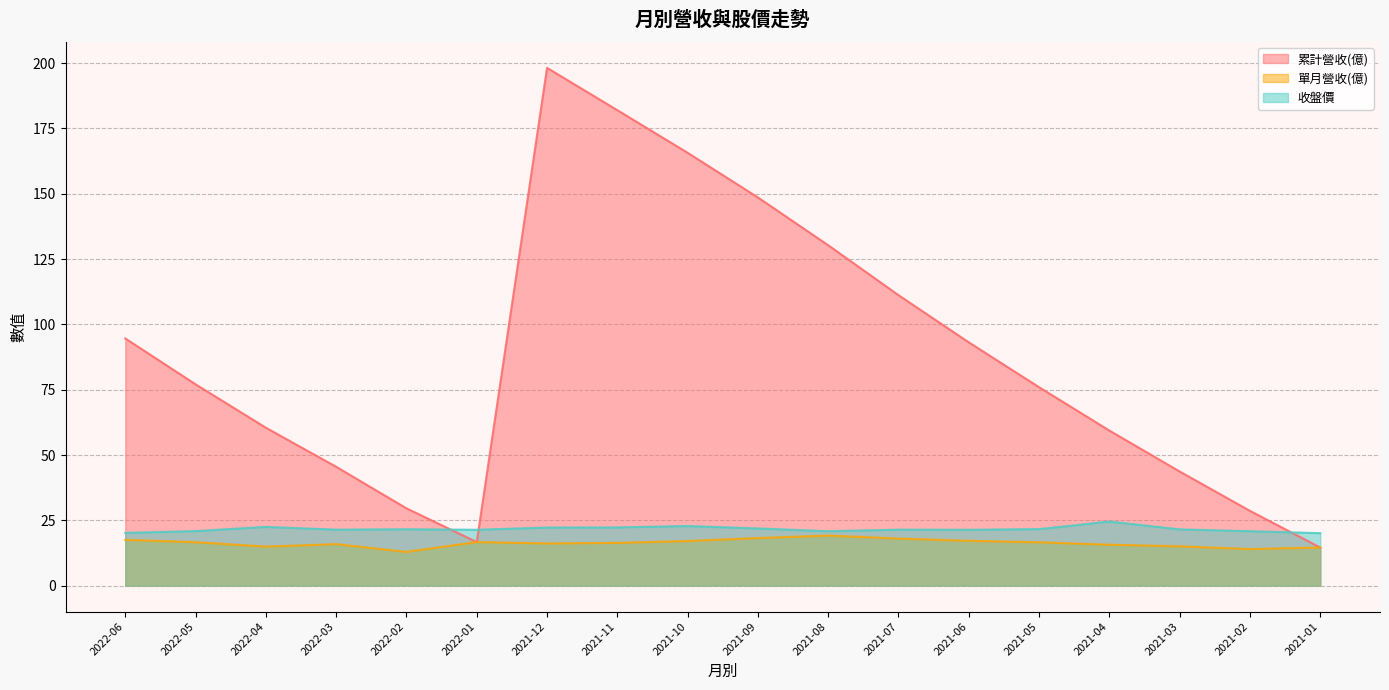

What is the average value of the 單月營收(億) series?

16.3